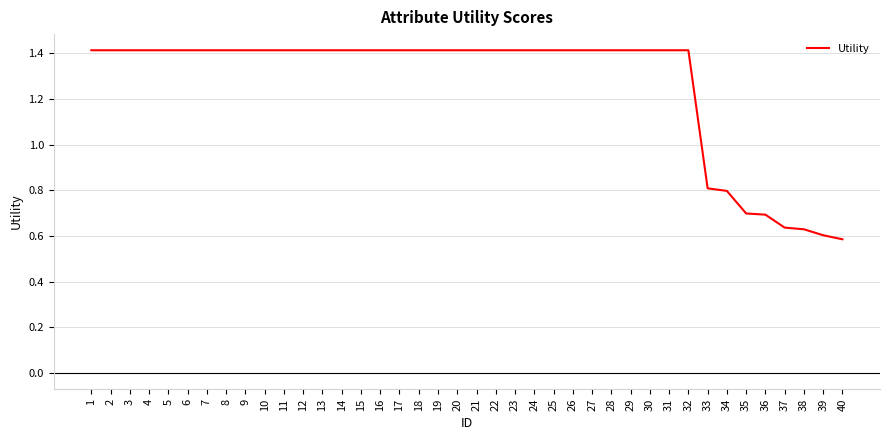

Is it true that the value at 20 is 0.5?

False